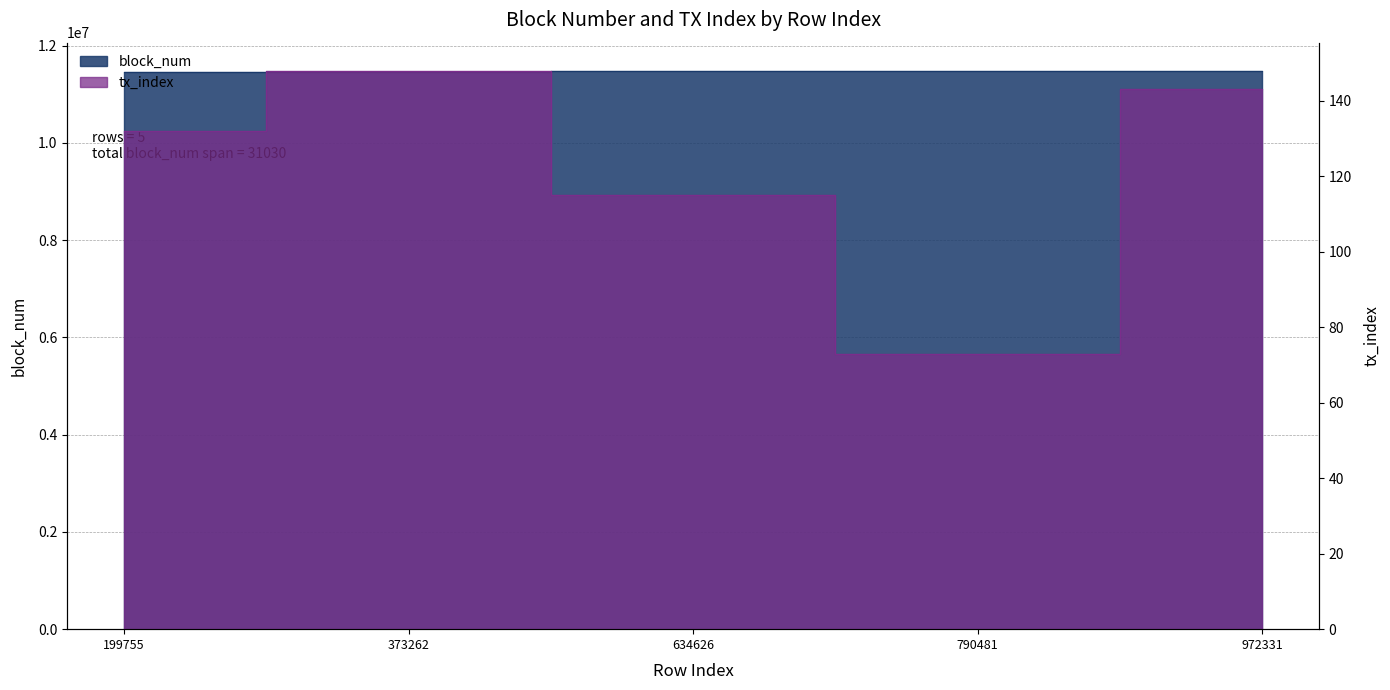

In tx_index, how many points are higher than both neighbors (excluding endpoints)?

1